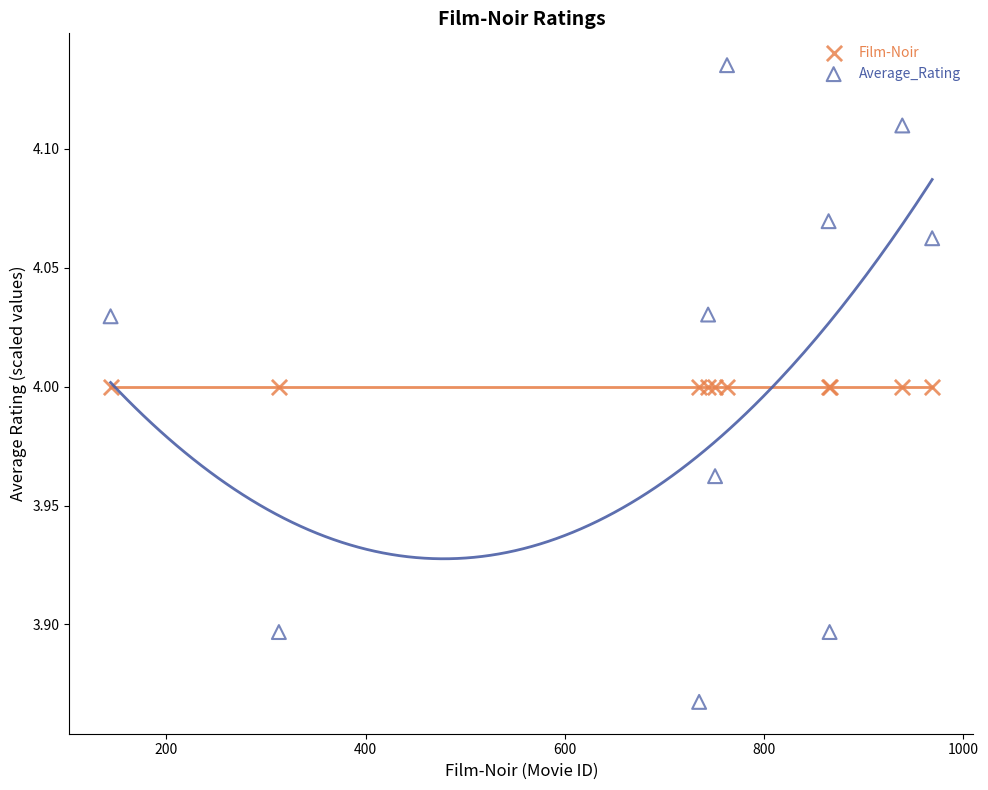

Which series reaches the maximum Y coordinate?

Average_Rating